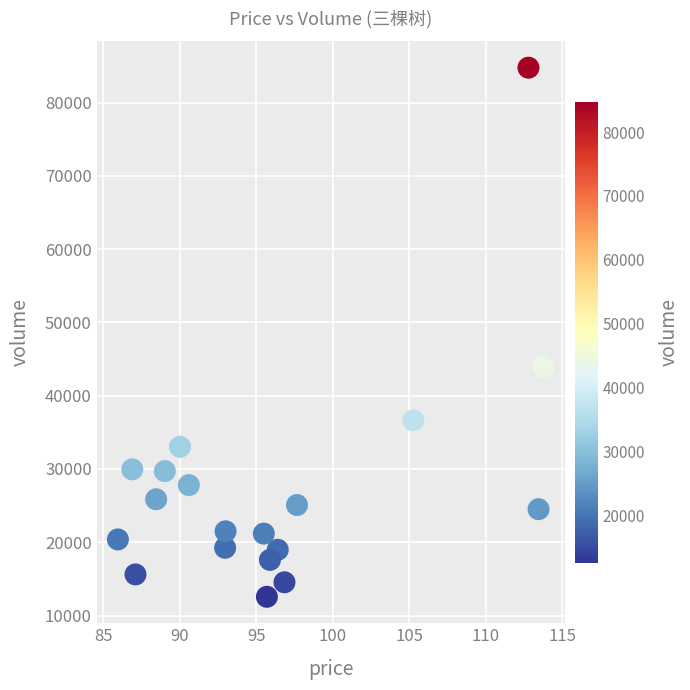

What Y value in the scatter plot is closest to 48655?

43911